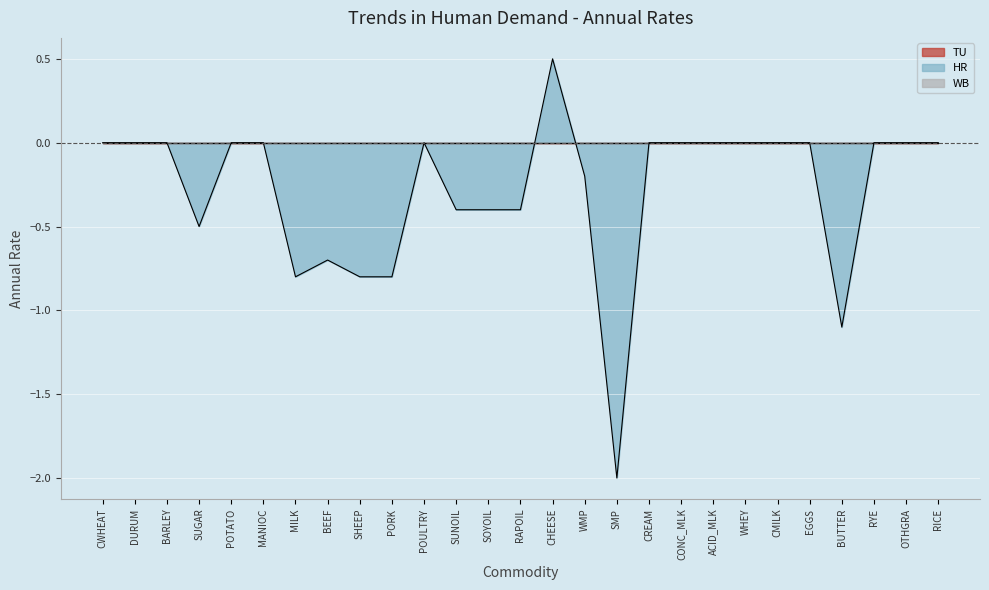

Is the value of TU at MILK greater than the value of HR at RICE?

No